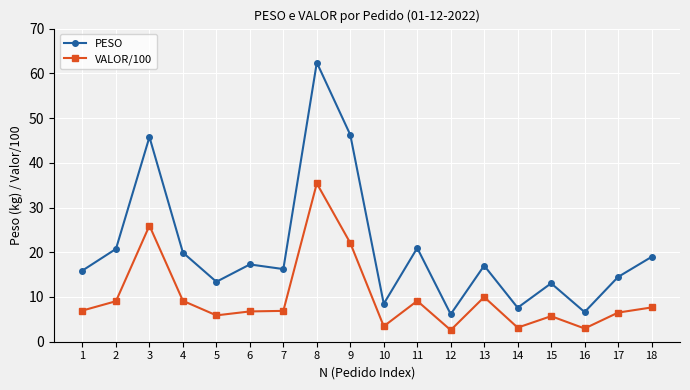

Which series has the largest total across all categories?

PESO